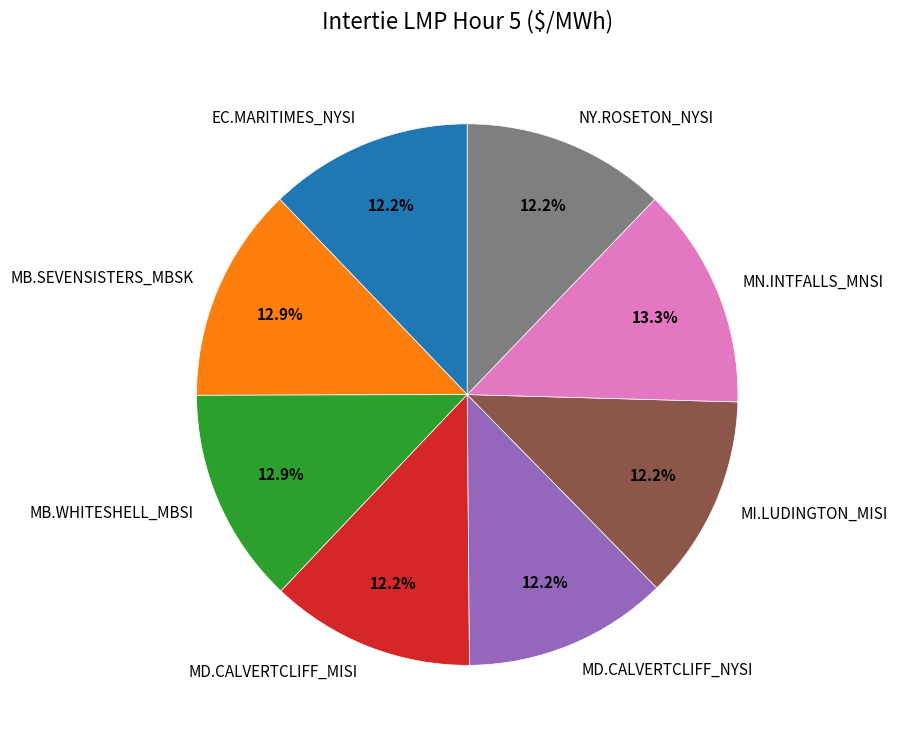

Between MD.CALVERTCLIFF_MISI and MB.WHITESHELL_MBSI, which is larger?

MB.WHITESHELL_MBSI